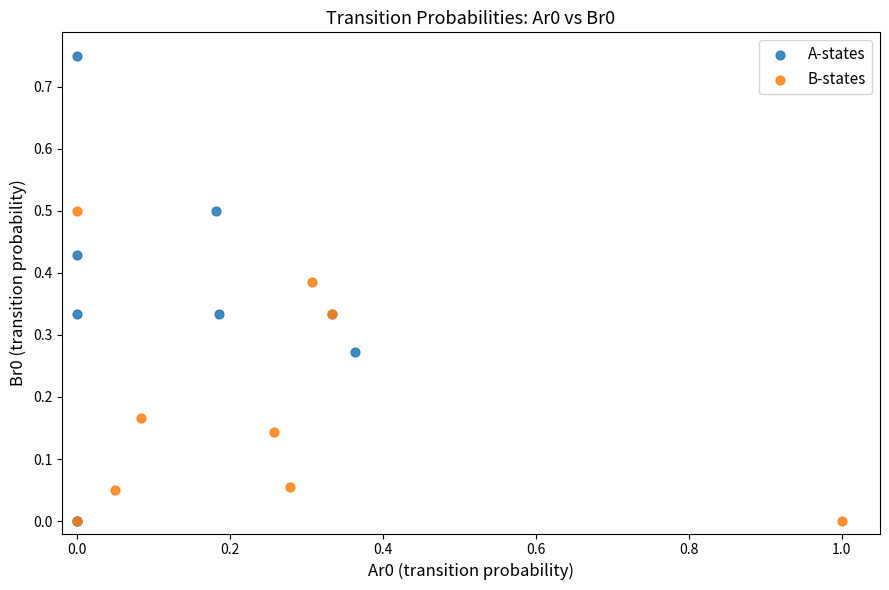

Which series has the widest spread of Y values?

A-states